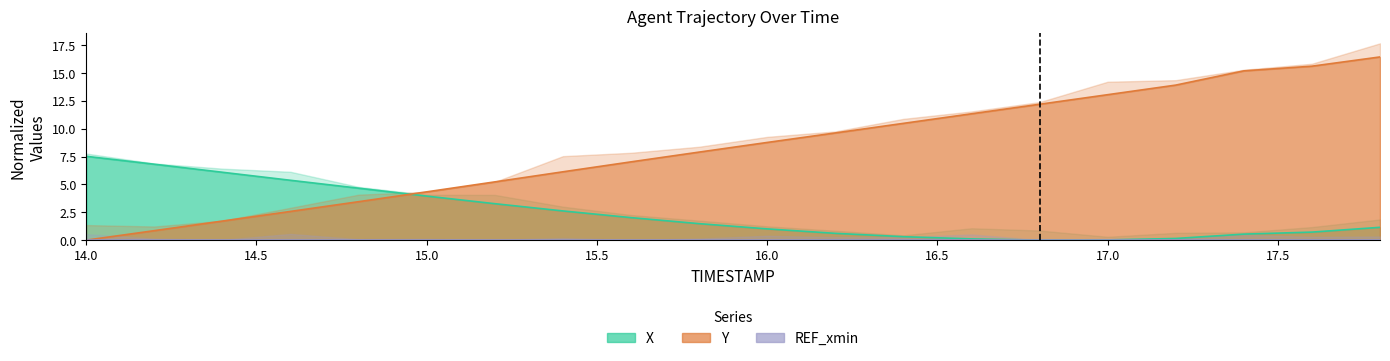

Which series ends up on top after the final intersection of Y and X?

Y